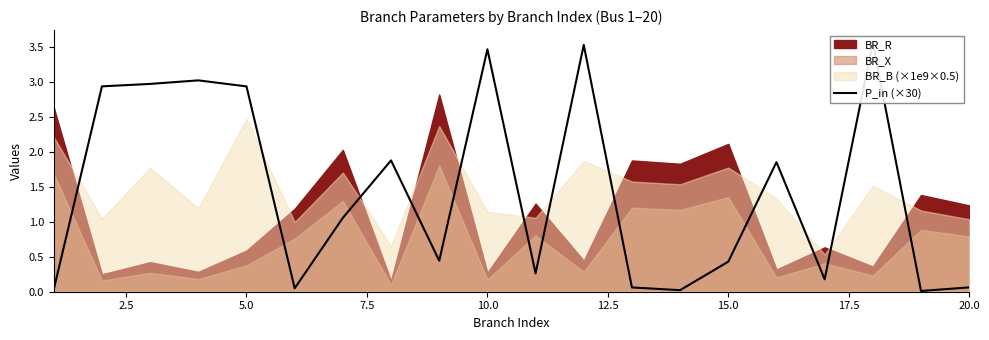

How many values are below 1?

10